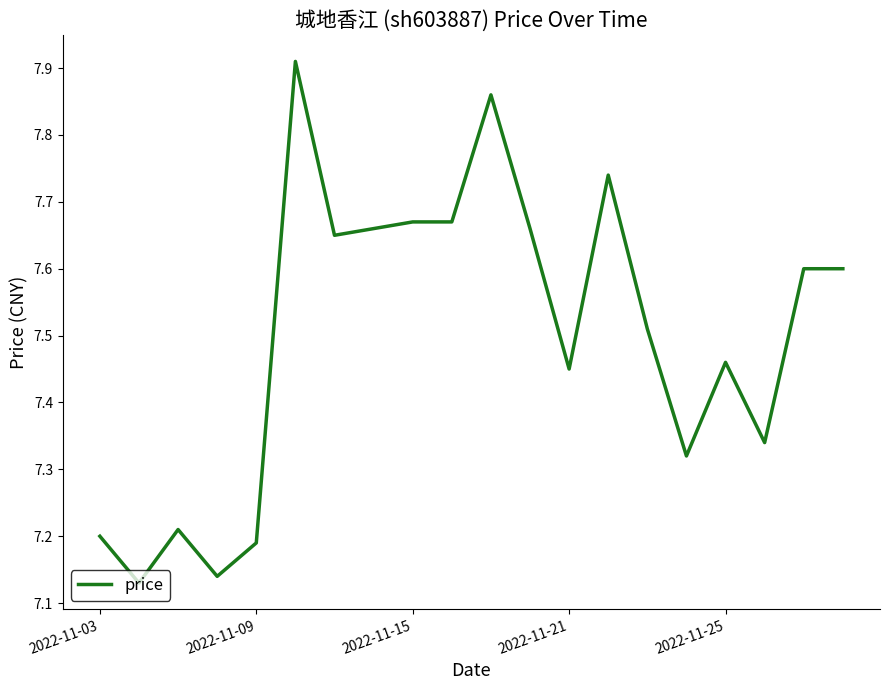

How many lines are shown in the chart?

1